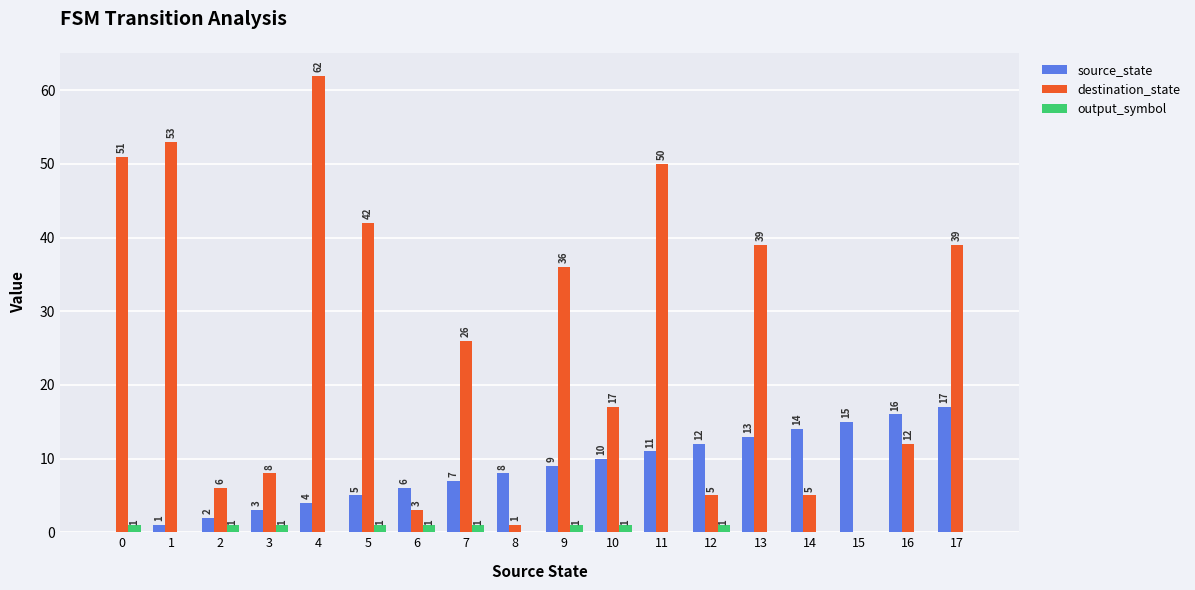

The value of output_symbol at 1 is 0. True or false?

True